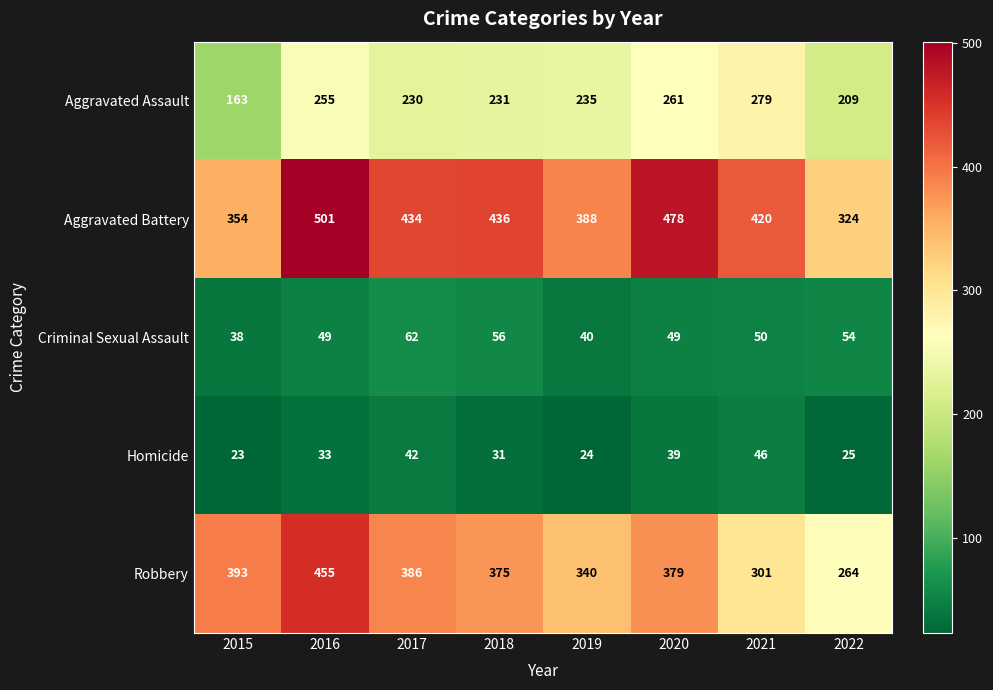

At which category does the chart reach its minimum across all series?

2015